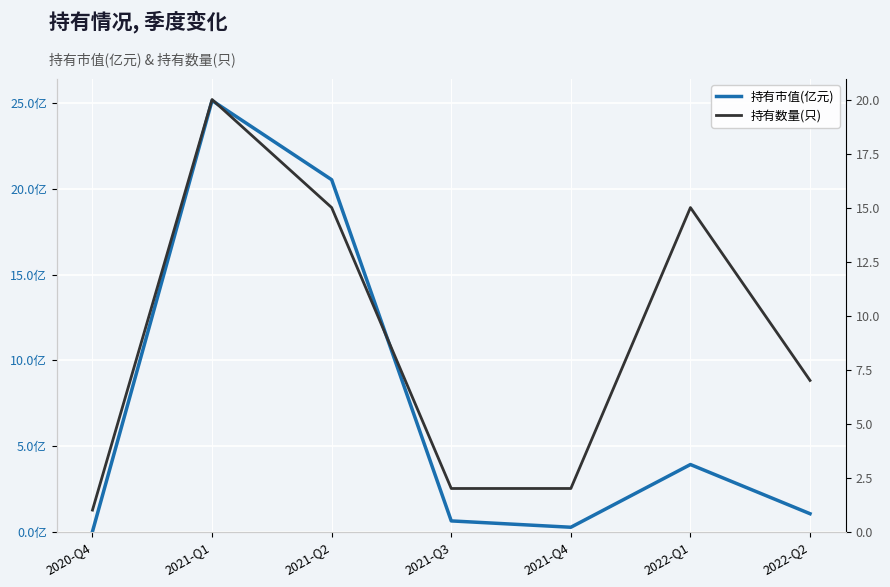

How many interior local peaks does the 持有市值(亿元) series have?

2